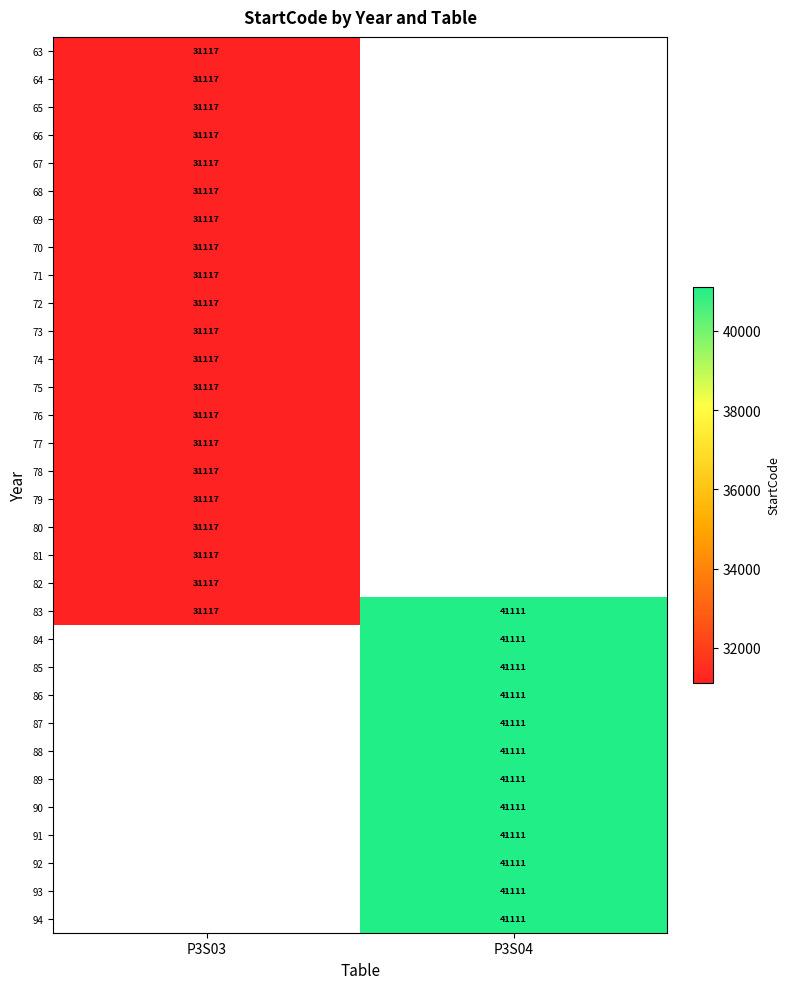

True or false: 64 has a value of 17868 at P3S03.

False